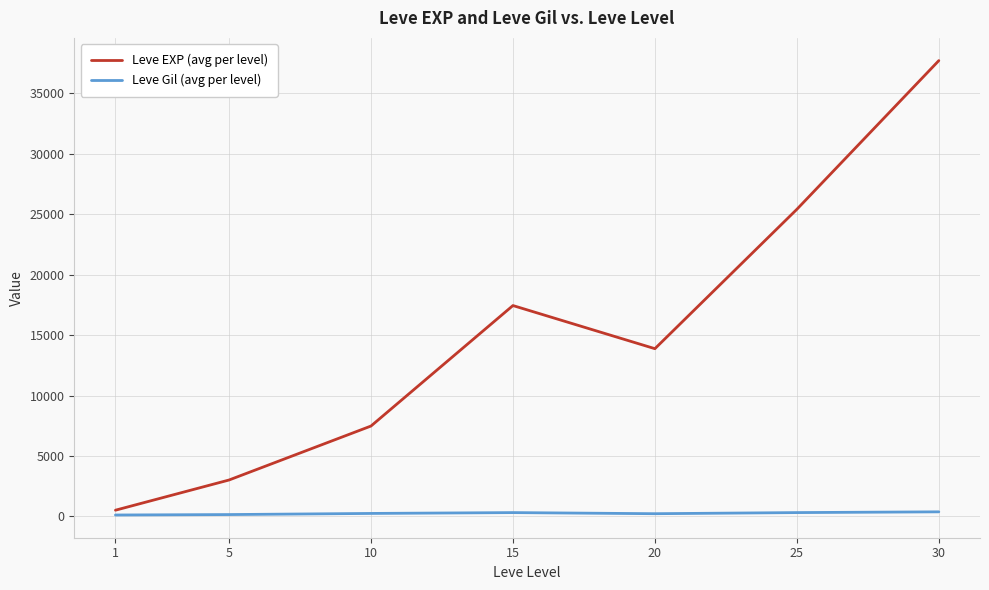

What are all the series names shown in the legend?

Leve EXP (avg per level), Leve Gil (avg per level)